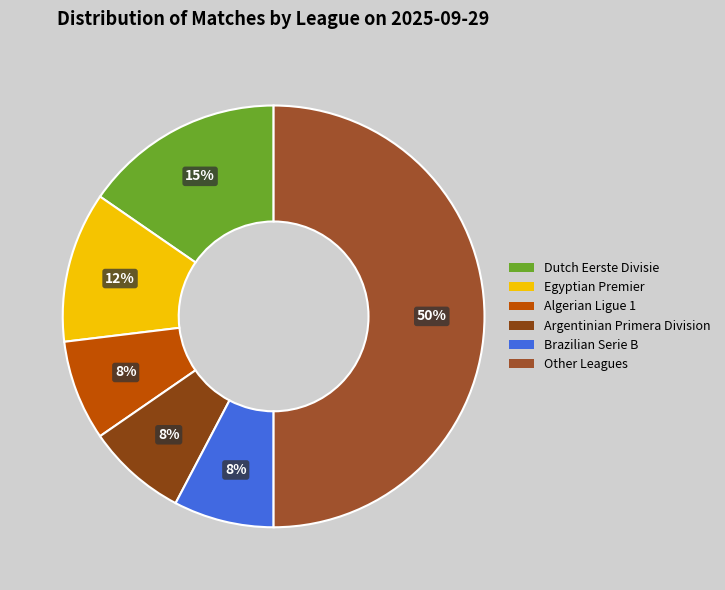

How many segments does this pie chart have?

6